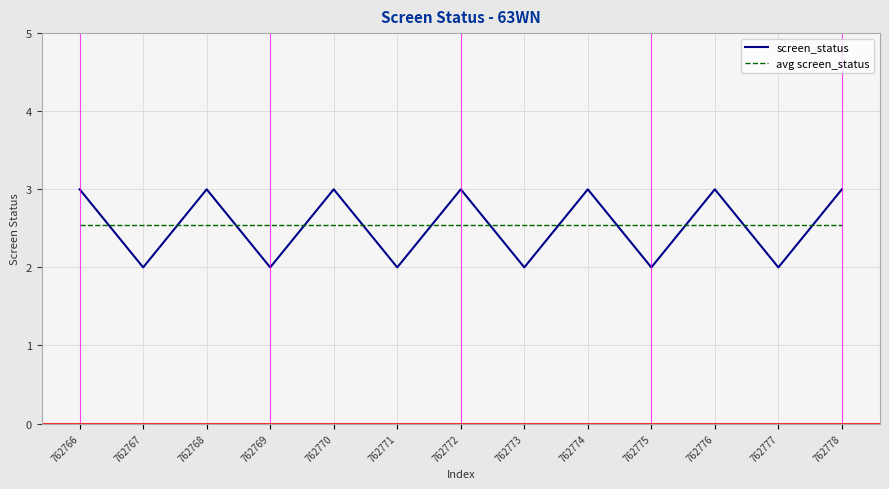

How many times do screen_status and avg screen_status cross each other?

12